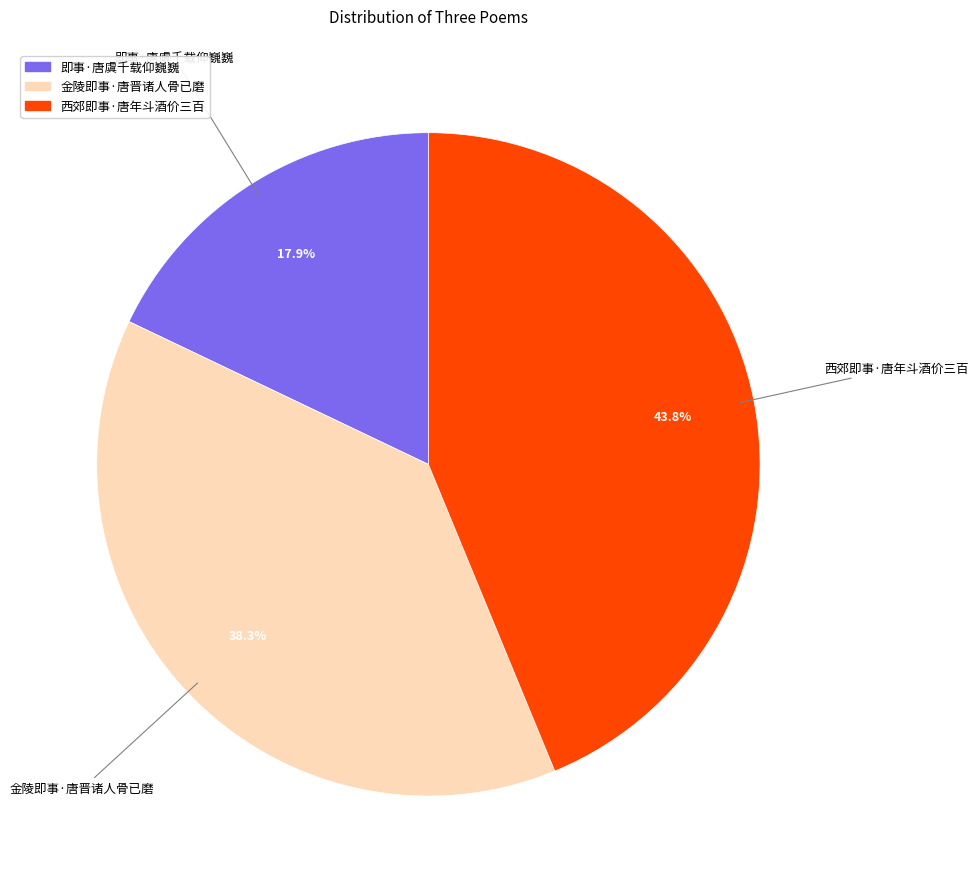

Rank the categories by value from lowest to highest.

即事·唐虞千载仰巍巍, 金陵即事·唐晋诸人骨已磨, 西郊即事·唐年斗酒价三百